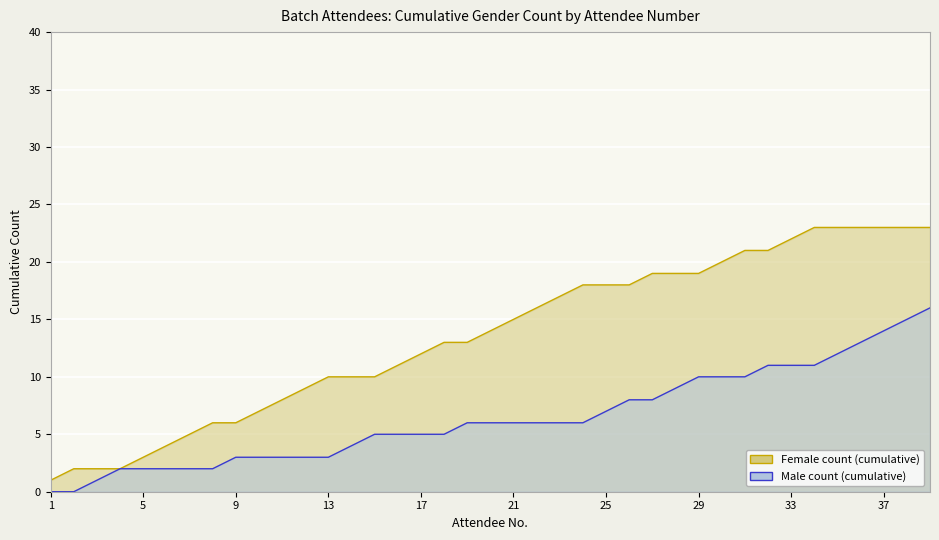

Which category has the highest value in the Male count (cumulative) series?

39